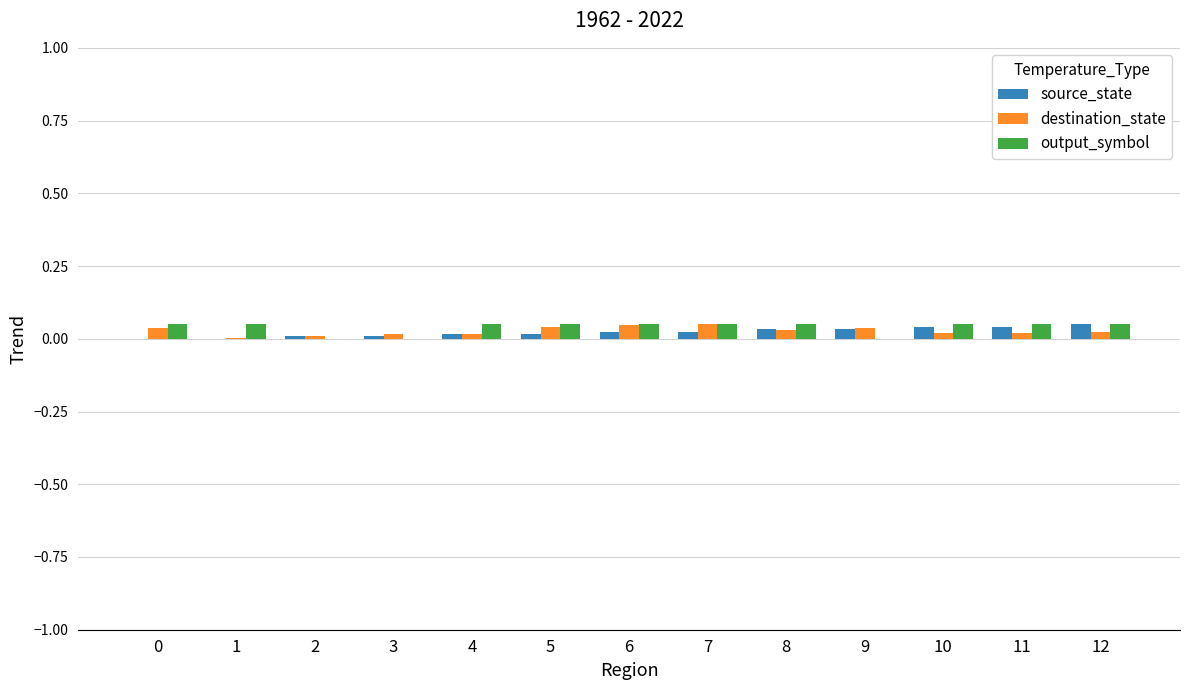

What are all the series names shown in the legend?

source_state, destination_state, output_symbol